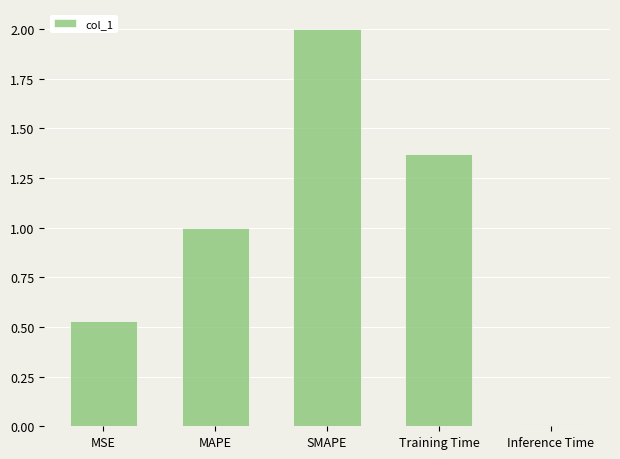

Which has a higher value, Inference Time or SMAPE?

SMAPE